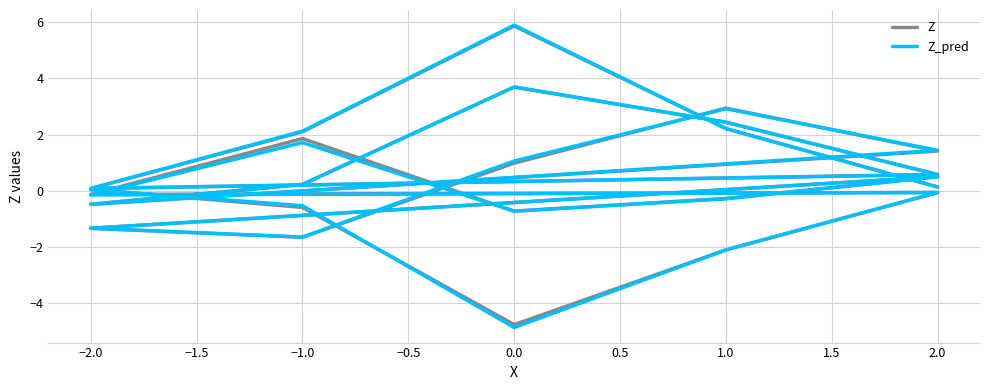

Rank the series by their maximum value, from highest to lowest.

Z_pred, Z